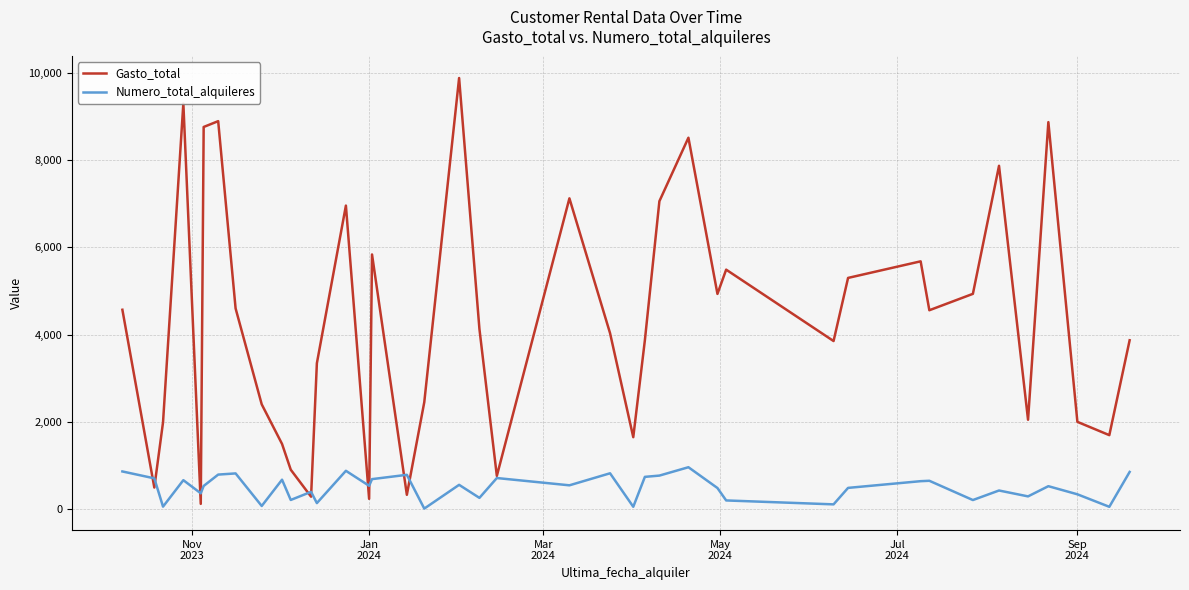

Rank the series by their average value, from lowest to highest.

Numero_total_alquileres, Gasto_total